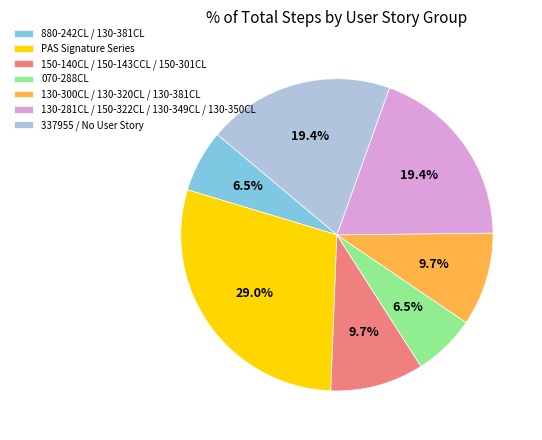

Which category has the biggest portion of the pie?

PAS Signature Series